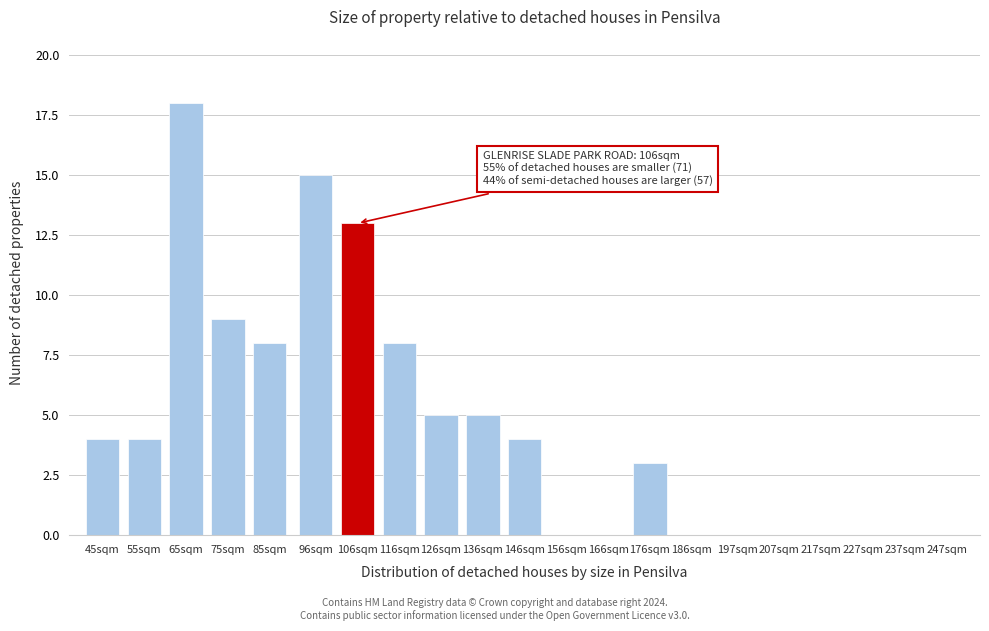

Reading left to right, extract all data points from this chart.

45sqm=4	55sqm=4	65sqm=18	75sqm=9	85sqm=8	96sqm=15	106sqm=13	116sqm=8	126sqm=5	136sqm=5	146sqm=4	156sqm=0	166sqm=0	176sqm=3	186sqm=0	197sqm=0	207sqm=0	217sqm=0	227sqm=0	237sqm=0	247sqm=0